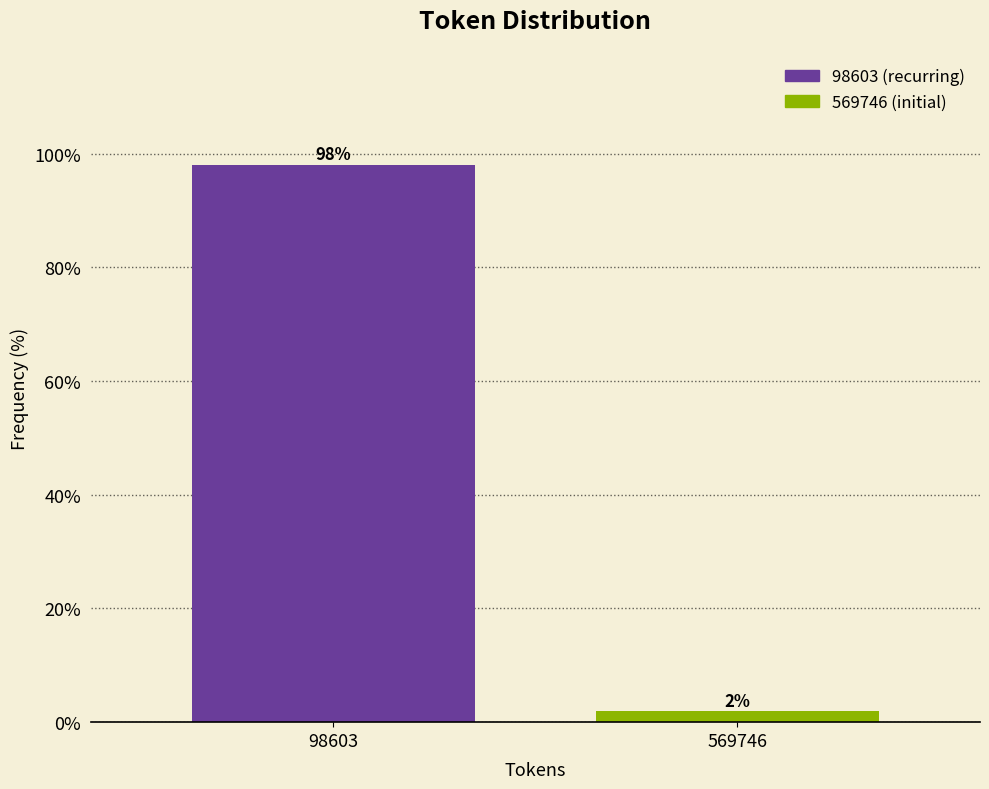

Which label corresponds to the smallest value in the chart?

569746